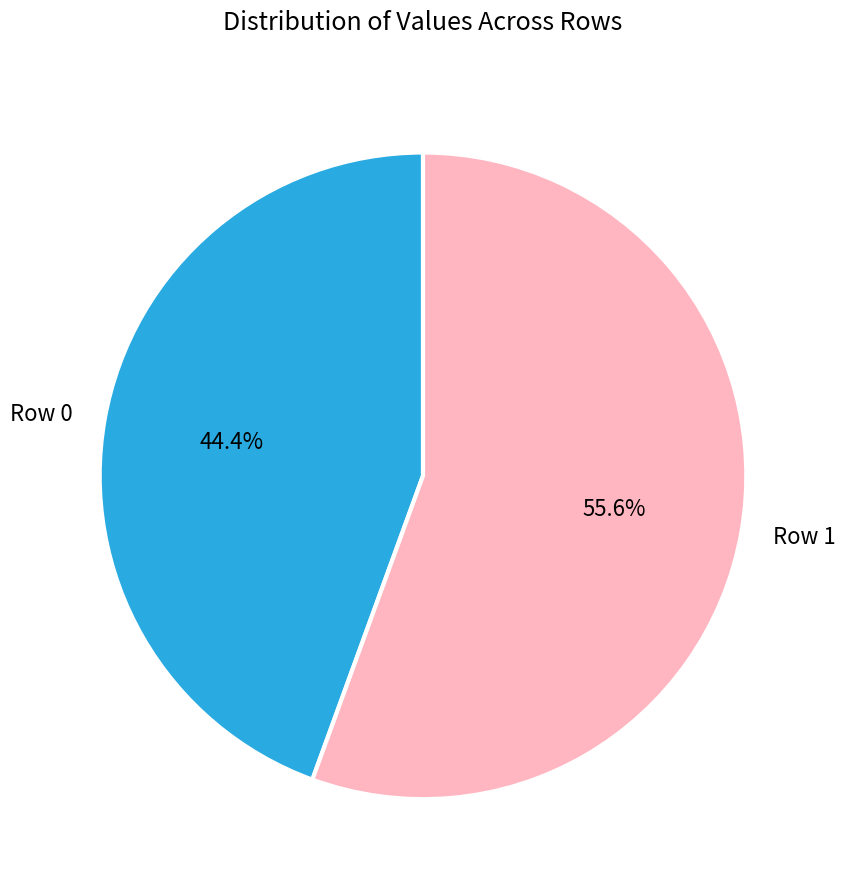

Which category accounts for the majority?

Row 1